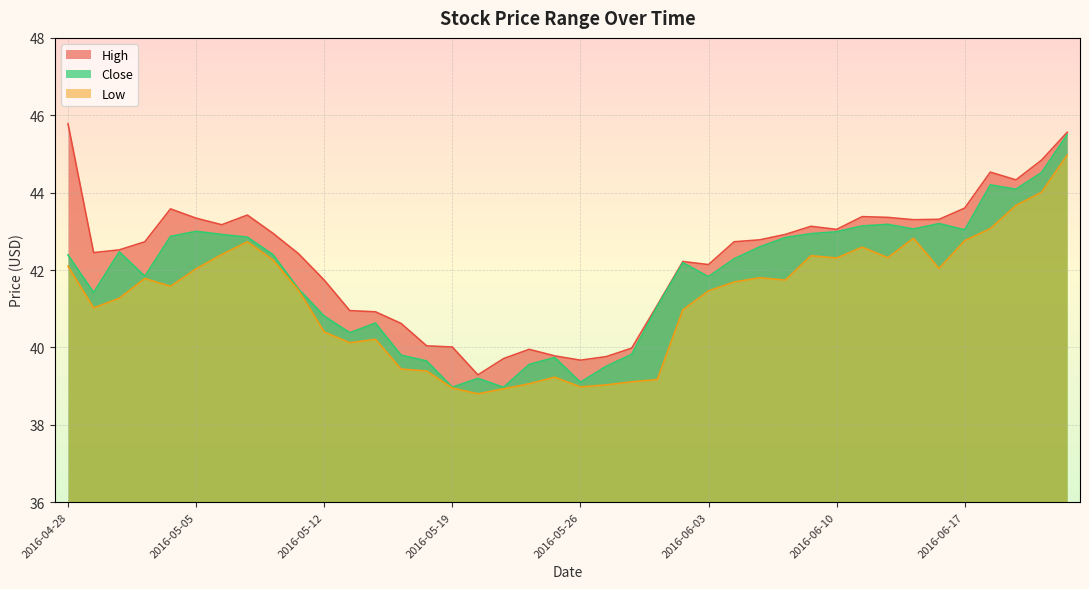

Where does the High series first go above 42?

2016-04-28